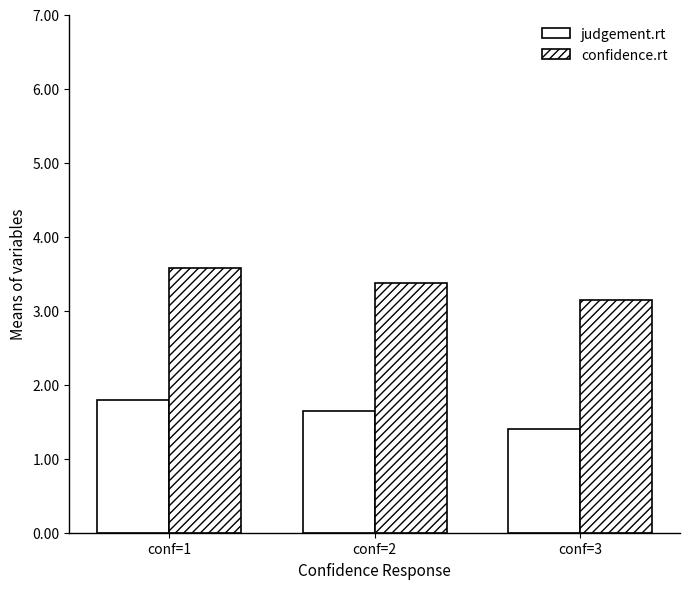

The value of confidence.rt at conf=3 is 3.1. True or false?

True